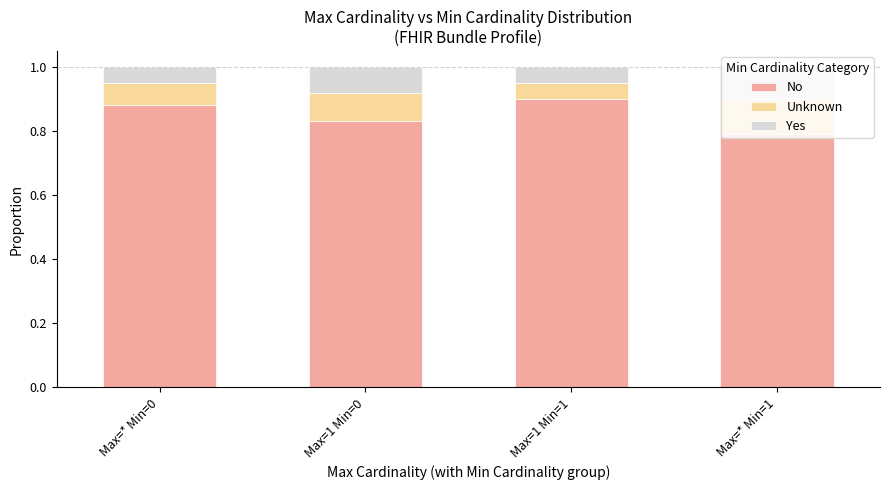

At which label is No closest to 0?

Max=* Min=1